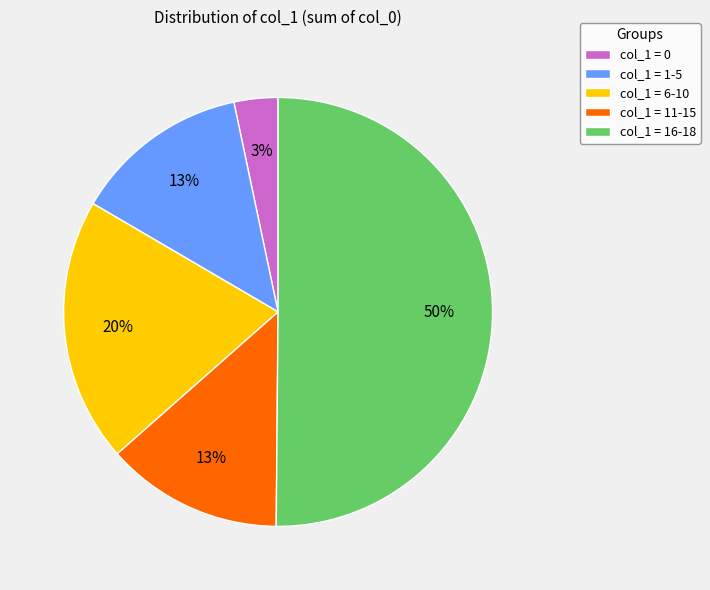

Which category has the biggest portion of the pie?

col_1 = 16-18